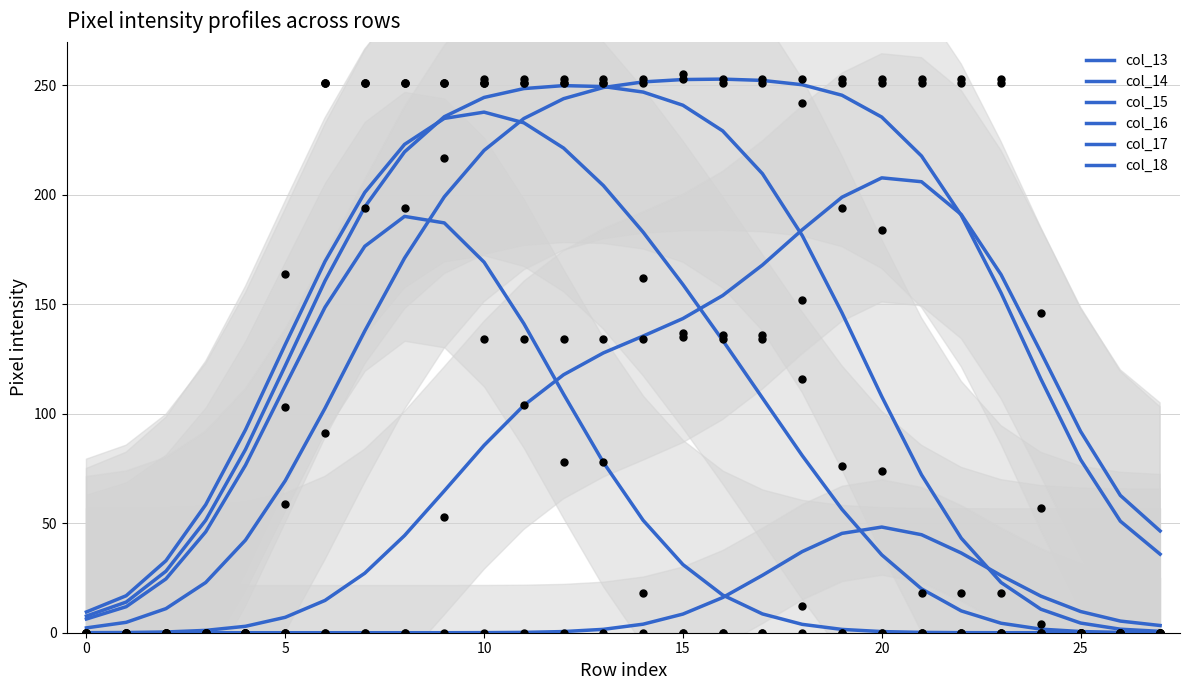

Which series has the largest total across all categories?

col_16